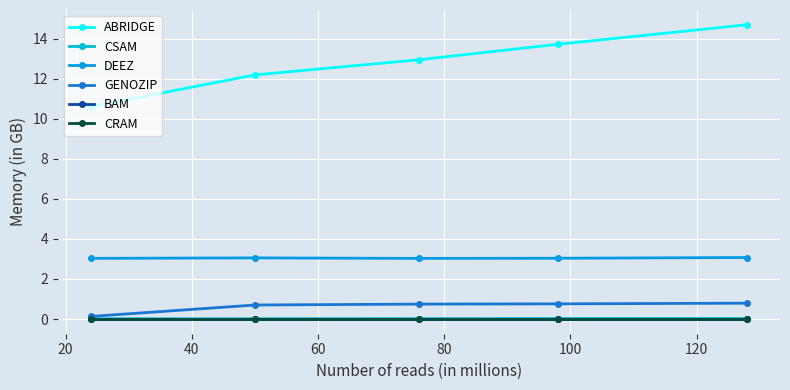

Which series has the widest spread of values?

ABRIDGE